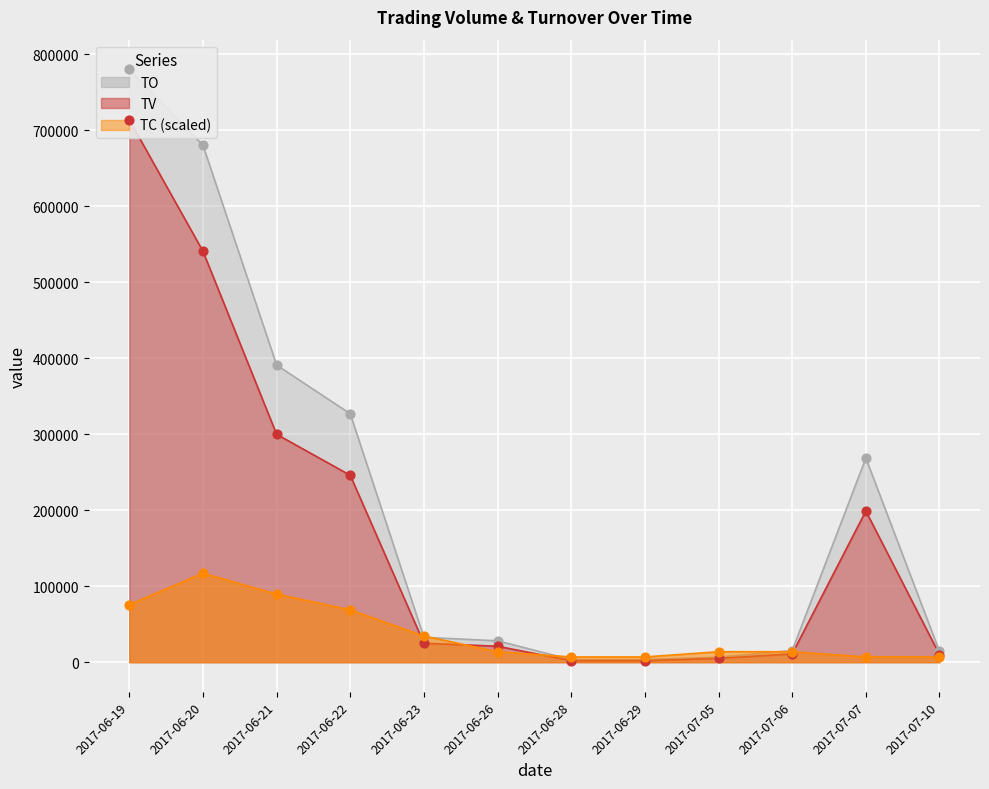

What are all the series names shown in the legend?

TO, TV, TC